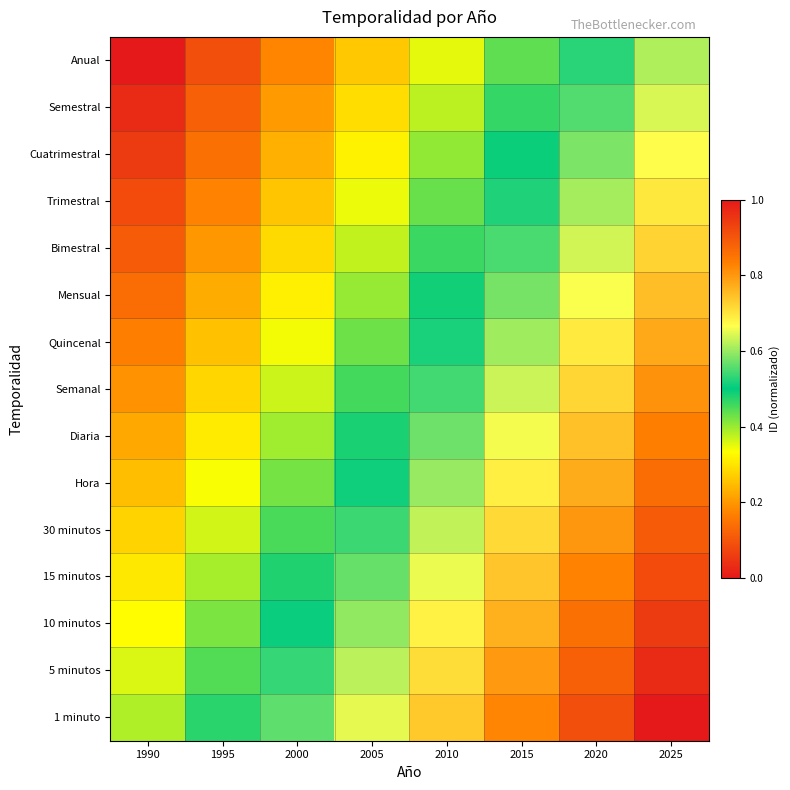

Reading right to left, what are all the values shown in this chart?

Anual: 2025=0.6	2020=0.5	2015=0.4	2010=0.4	2005=0.3	2000=0.2	1995=0.1	1990=0.0
Semestral: 2025=0.6	2020=0.6	2015=0.5	2010=0.4	2005=0.3	2000=0.2	1995=0.1	1990=0.0
Cuatrimestral: 2025=0.7	2020=0.6	2015=0.5	2010=0.4	2005=0.3	2000=0.2	1995=0.1	1990=0.1
Trimestral: 2025=0.7	2020=0.6	2015=0.5	2010=0.4	2005=0.3	2000=0.3	1995=0.2	1990=0.1
Bimestral: 2025=0.7	2020=0.6	2015=0.5	2010=0.5	2005=0.4	2000=0.3	1995=0.2	1990=0.1
Mensual: 2025=0.8	2020=0.7	2015=0.6	2010=0.5	2005=0.4	2000=0.3	1995=0.2	1990=0.1
Quincenal: 2025=0.8	2020=0.7	2015=0.6	2010=0.5	2005=0.4	2000=0.3	1995=0.3	1990=0.2
Semanal: 2025=0.8	2020=0.7	2015=0.6	2010=0.5	2005=0.5	2000=0.4	1995=0.3	1990=0.2
Diaria: 2025=0.8	2020=0.7	2015=0.7	2010=0.6	2005=0.5	2000=0.4	1995=0.3	1990=0.2
Hora: 2025=0.9	2020=0.8	2015=0.7	2010=0.6	2005=0.5	2000=0.4	1995=0.3	1990=0.2
30 minutos: 2025=0.9	2020=0.8	2015=0.7	2010=0.6	2005=0.5	2000=0.5	1995=0.4	1990=0.3
15 minutos: 2025=0.9	2020=0.8	2015=0.7	2010=0.7	2005=0.6	2000=0.5	1995=0.4	1990=0.3
10 minutos: 2025=0.9	2020=0.9	2015=0.8	2010=0.7	2005=0.6	2000=0.5	1995=0.4	1990=0.3
5 minutos: 2025=1.0	2020=0.9	2015=0.8	2010=0.7	2005=0.6	2000=0.5	1995=0.4	1990=0.4
1 minuto: 2025=1.0	2020=0.9	2015=0.8	2010=0.7	2005=0.6	2000=0.6	1995=0.5	1990=0.4